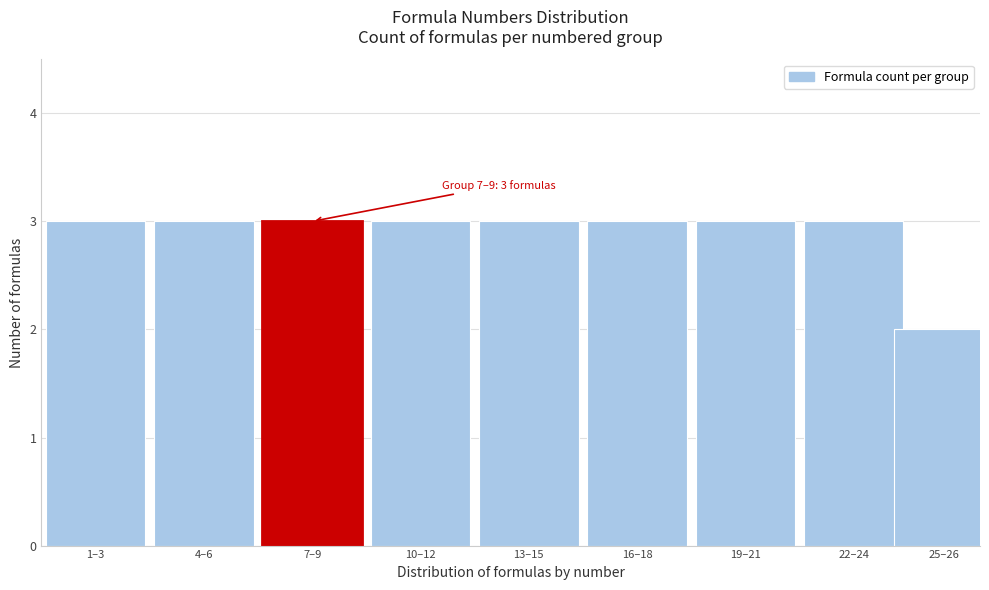

Reading left to right, transcribe all the data shown in this chart.

1–3=3	4–6=3	7–9=3	10–12=3	13–15=3	16–18=3	19–21=3	22–24=3	25–26=2